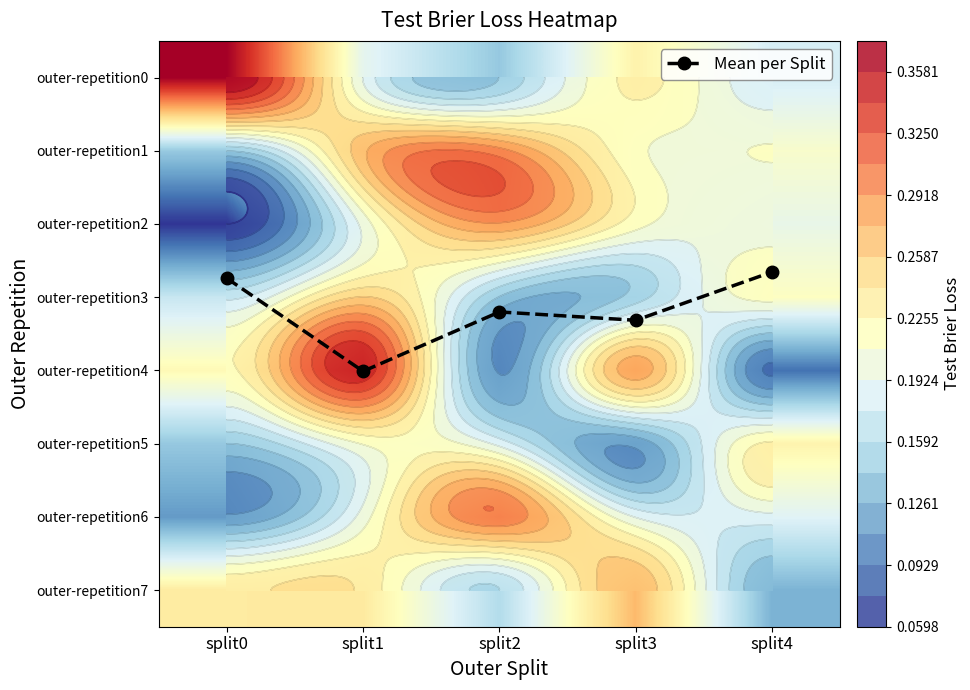

The value of outer-repetition1 at split4 is 0.3. True or false?

False